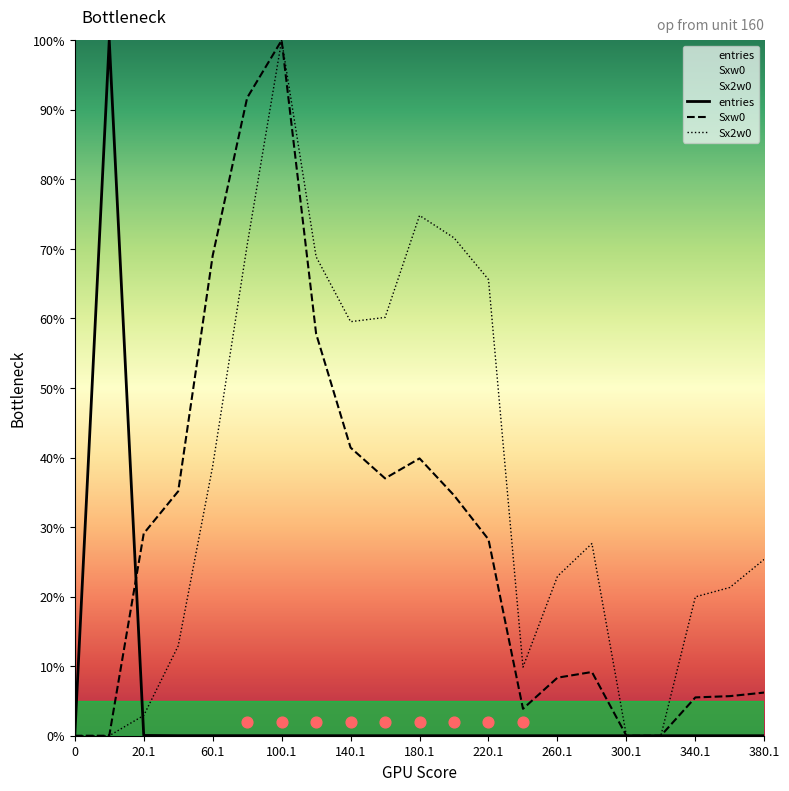

Is it true that Sxw0 equals 74.0 at 140.1?

False